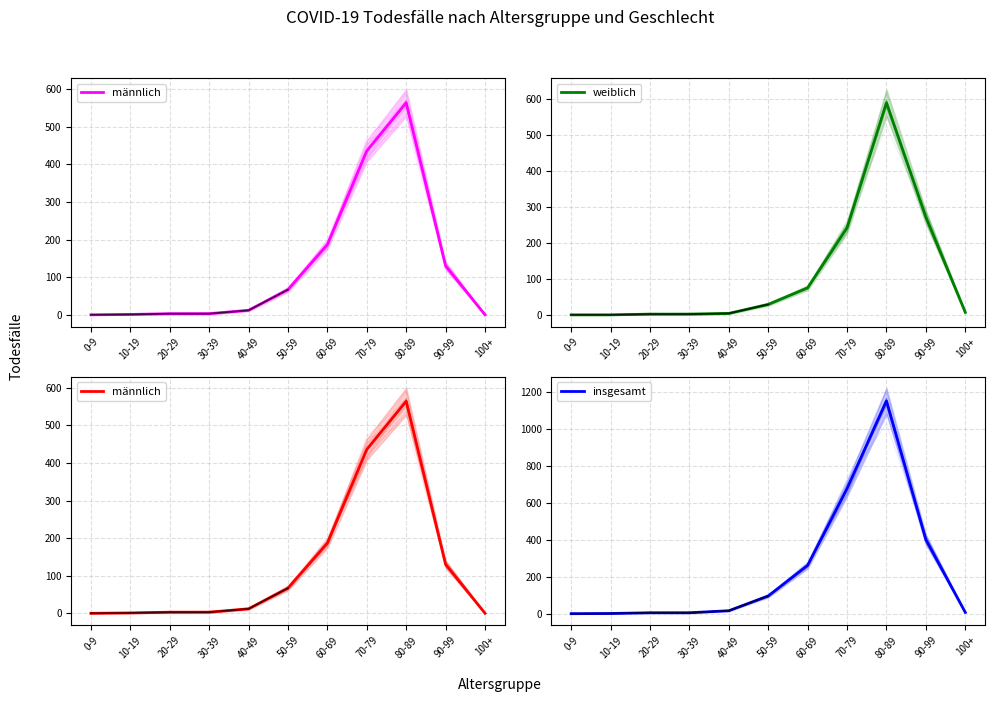

What is the total value across all series at 10-19?

2